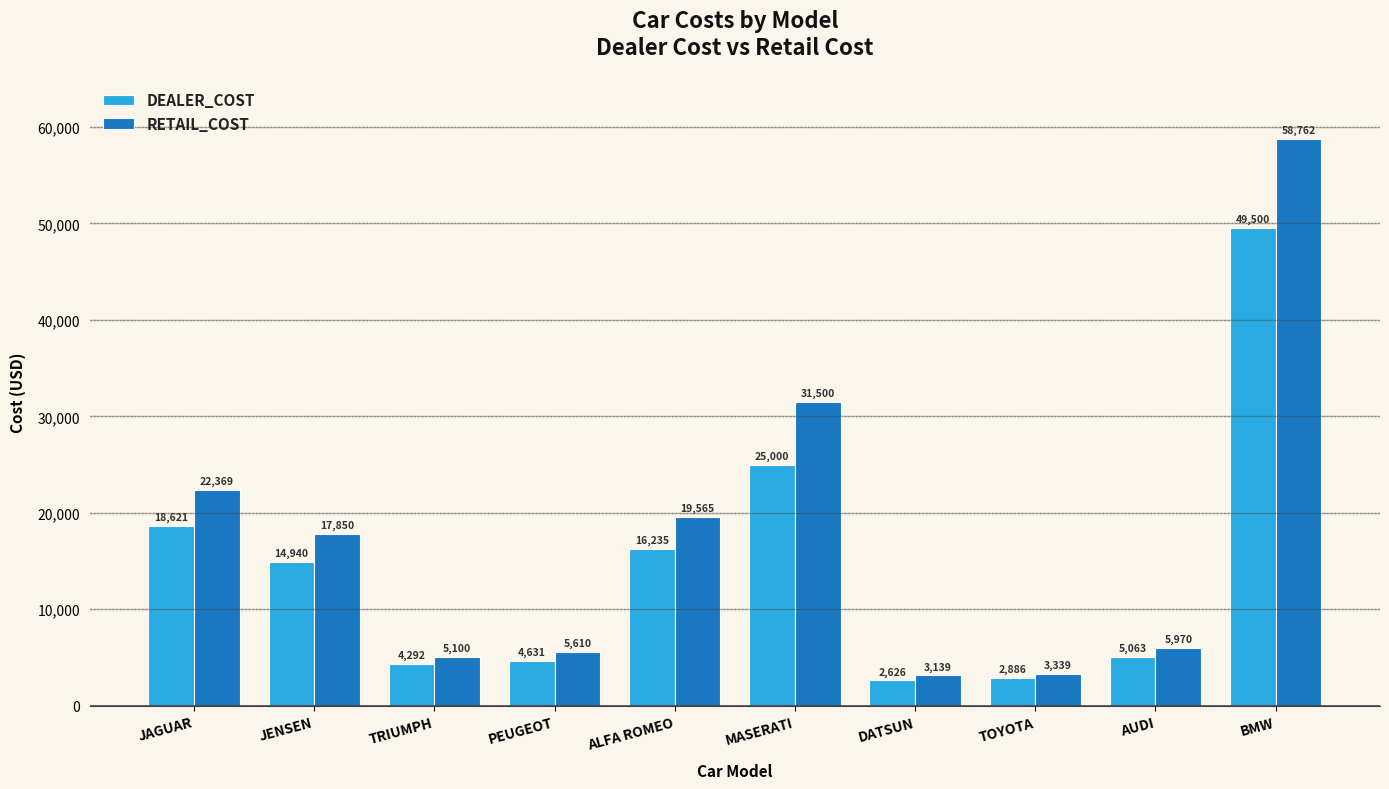

At which category is the sum across all series the highest?

BMW